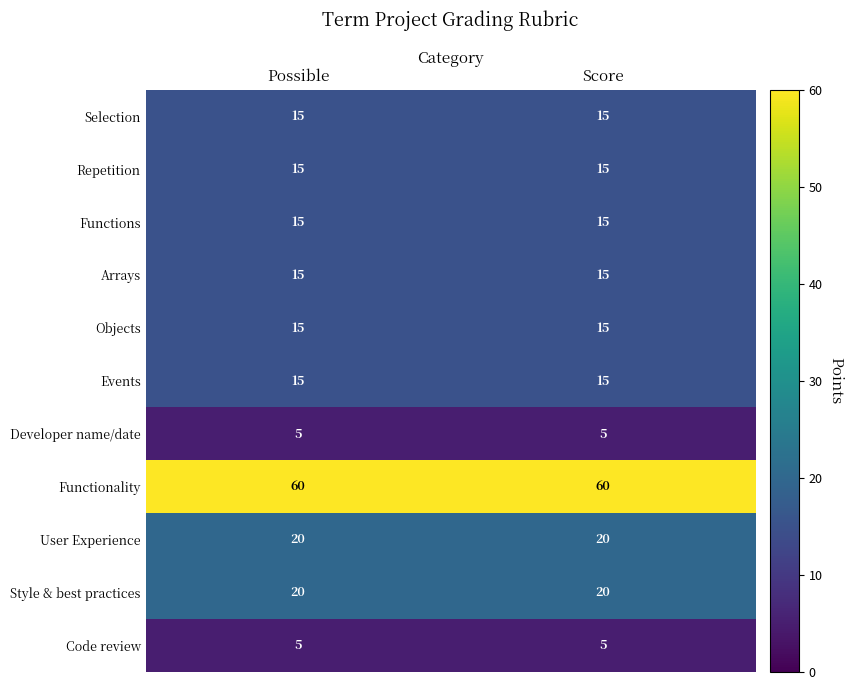

What is the maximum value shown in the chart?

60